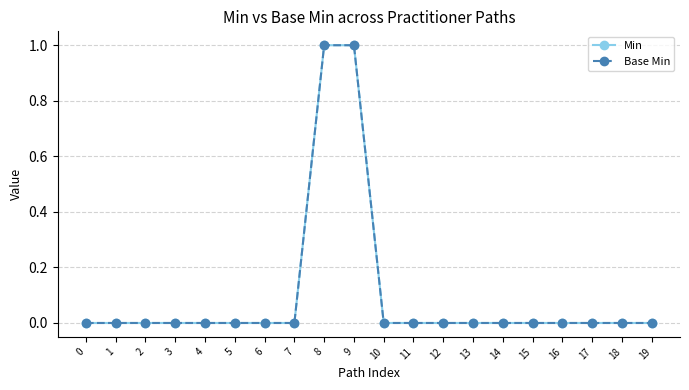

Reading left to right, what are all the values shown in this chart?

Min: 0=0	1=0	2=0	3=0	4=0	5=0	6=0	7=0	8=1	9=1	10=0	11=0	12=0	13=0	14=0	15=0	16=0	17=0	18=0	19=0
Base Min: 0=0	1=0	2=0	3=0	4=0	5=0	6=0	7=0	8=1	9=1	10=0	11=0	12=0	13=0	14=0	15=0	16=0	17=0	18=0	19=0